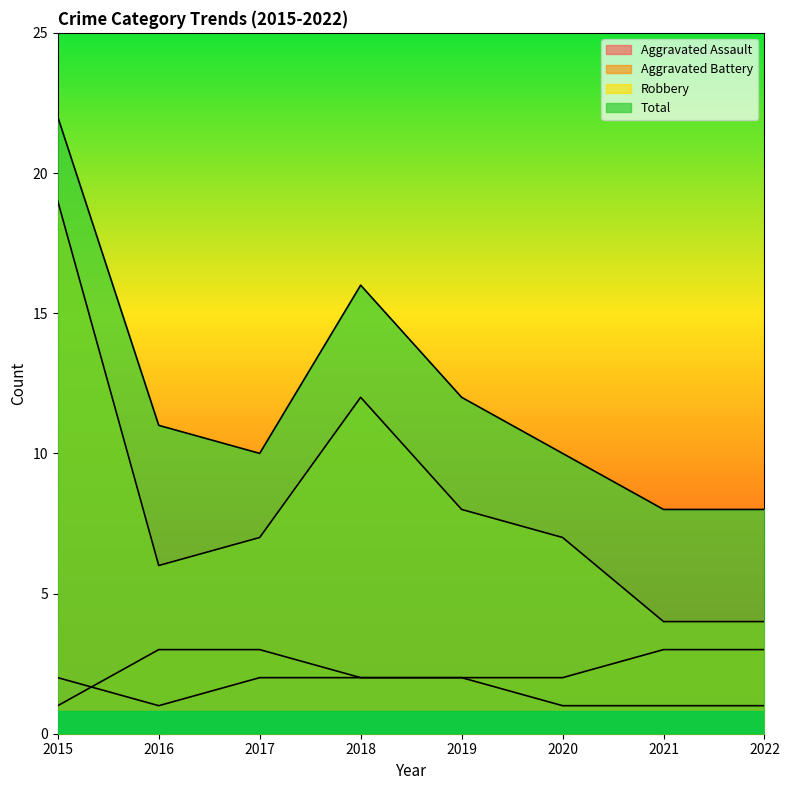

After their last crossing, which series has the higher values: Aggravated Assault or Aggravated Battery?

Aggravated Battery